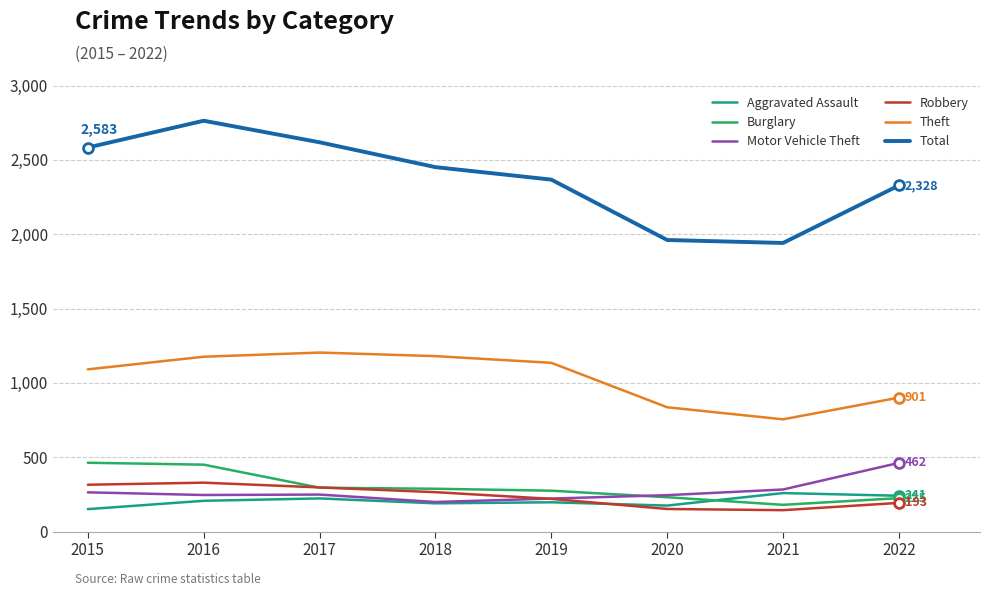

Between 2016 and 2018, which series saw the biggest shift?

Total